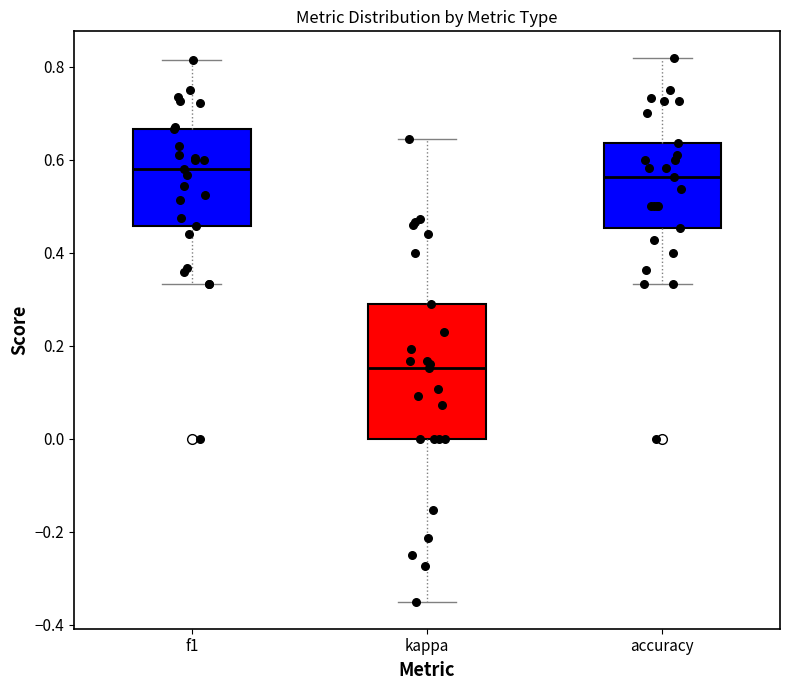

Reading left to right, transcribe this box plot: for each box, give where its median line is, the range the box spans, and where its two whiskers end, as read against the y-axis. The values are not printed on the chart, so give them approximately, as read against the axis.

f1: median 0.58, box 0.46 to 0.66, whiskers 0.34 to 0.82
kappa: median 0.16, box 0.00 to 0.30, whiskers -0.34 to 0.64
accuracy: median 0.56, box 0.46 to 0.64, whiskers 0.34 to 0.82